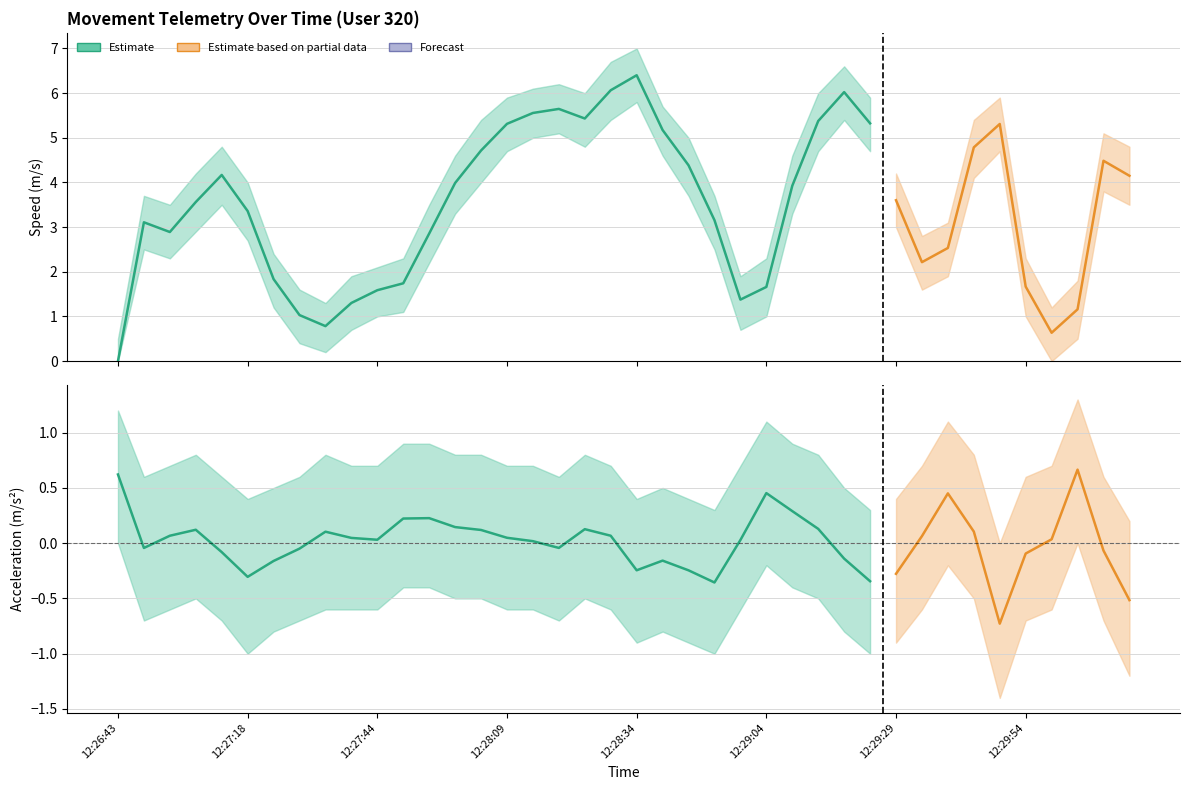

How many positive values does the acceleration series have?

23